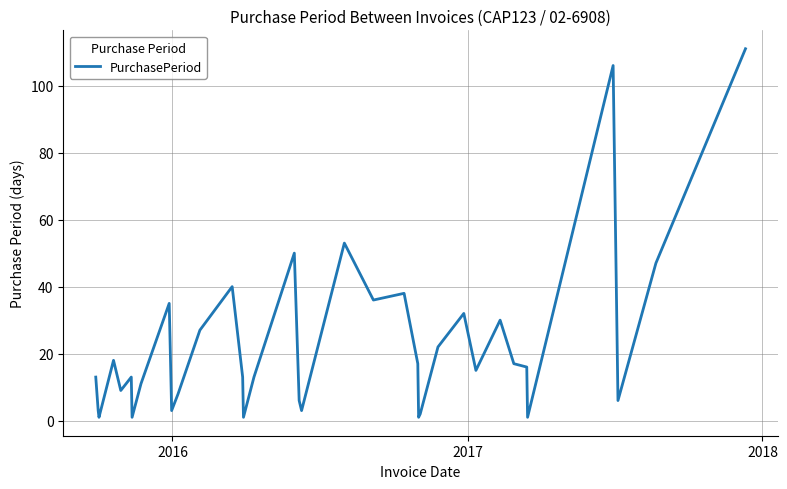

What is the difference between the maximum and minimum values?

110